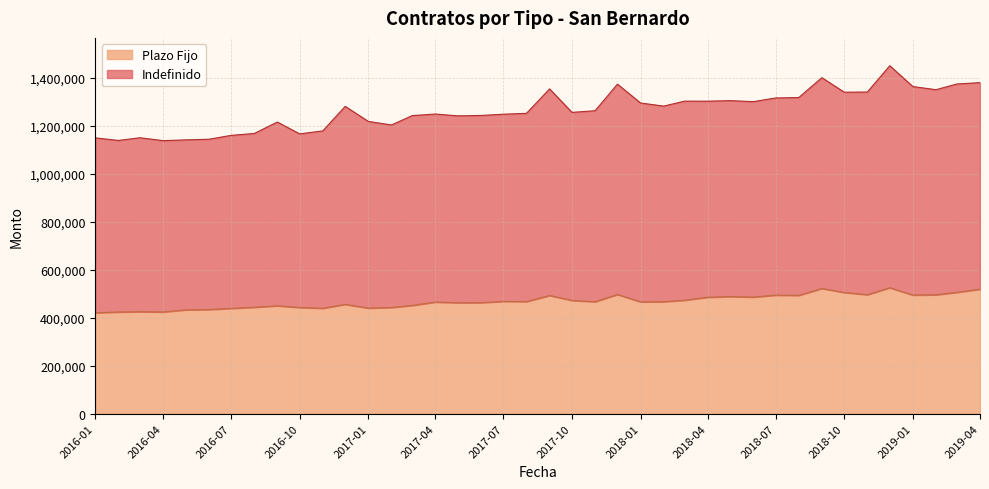

Count the number of categories in the chart.

40